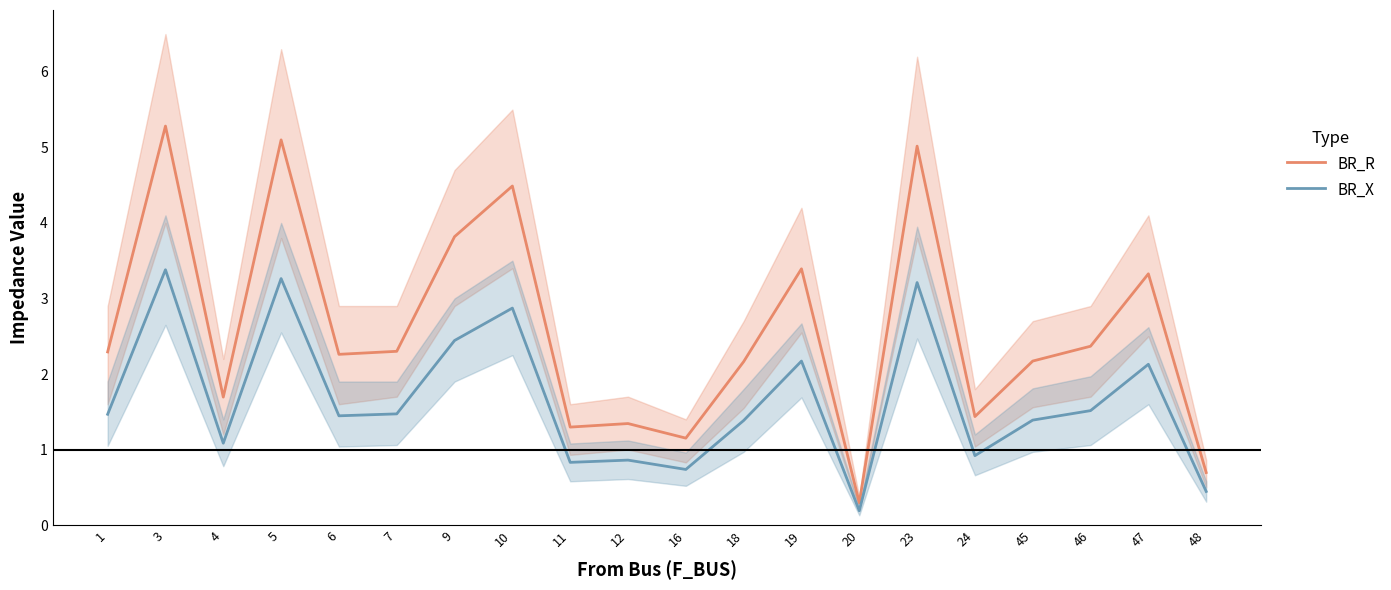

How many interior local peaks does the BR_X series have?

7